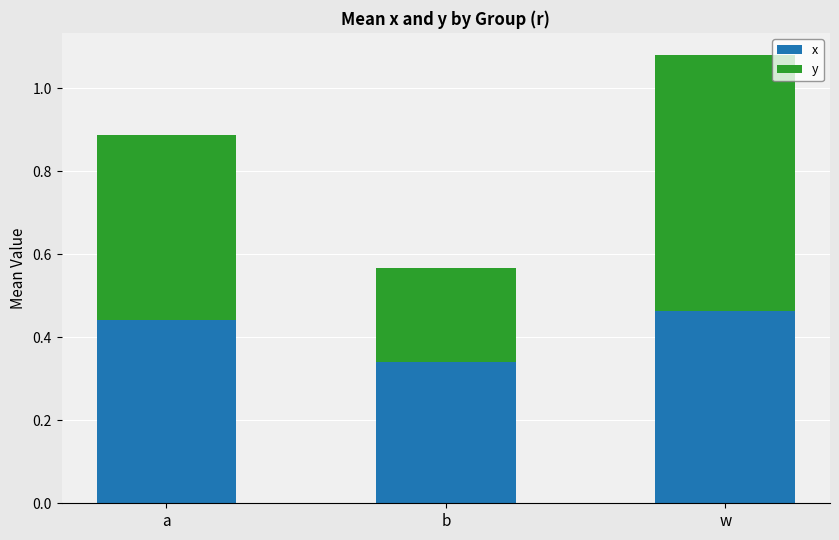

What is the sum of the x values at b and a?

0.8